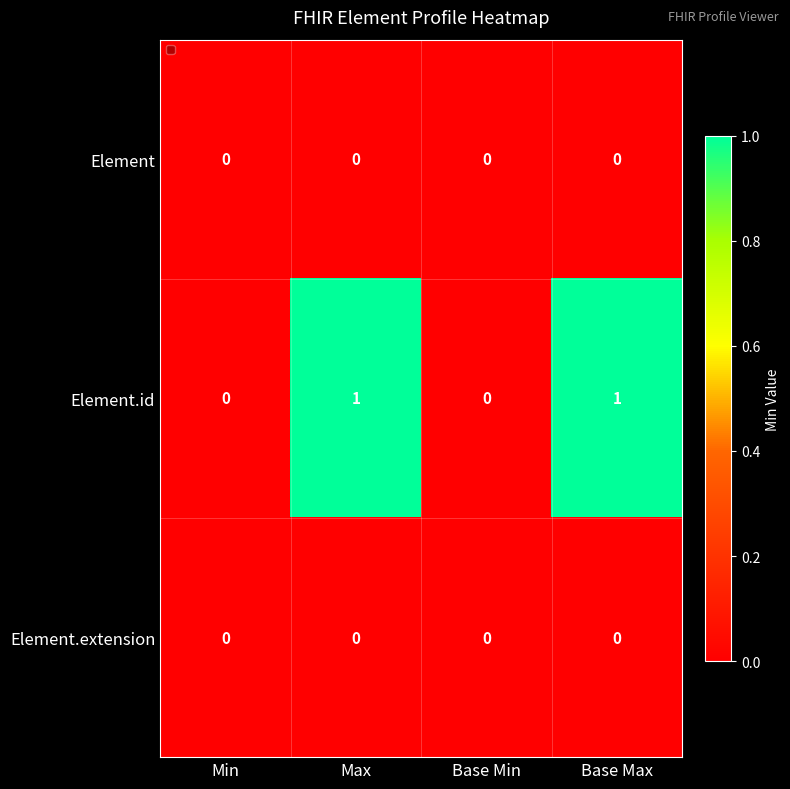

Which series has the widest spread of values?

Element.id